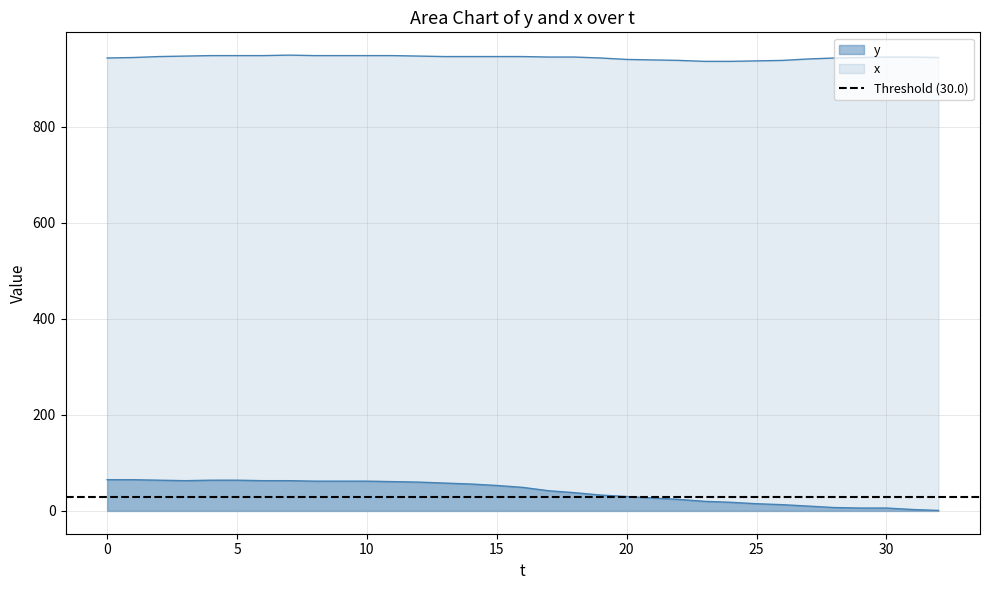

True or false: x has more than 2 interior local peaks.

False